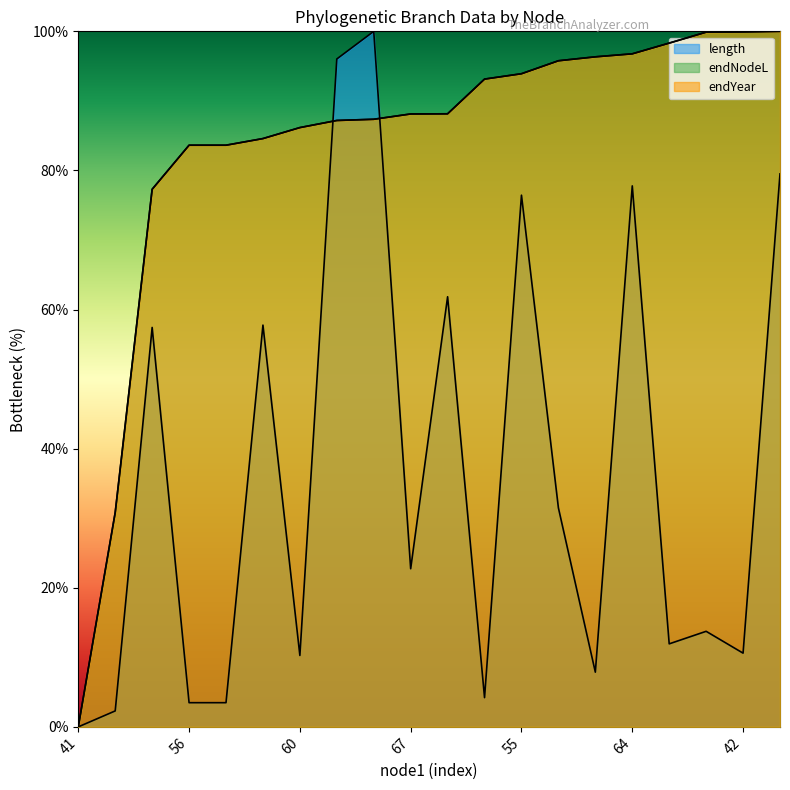

True or false: endYear and endNodeL cross at least once.

False